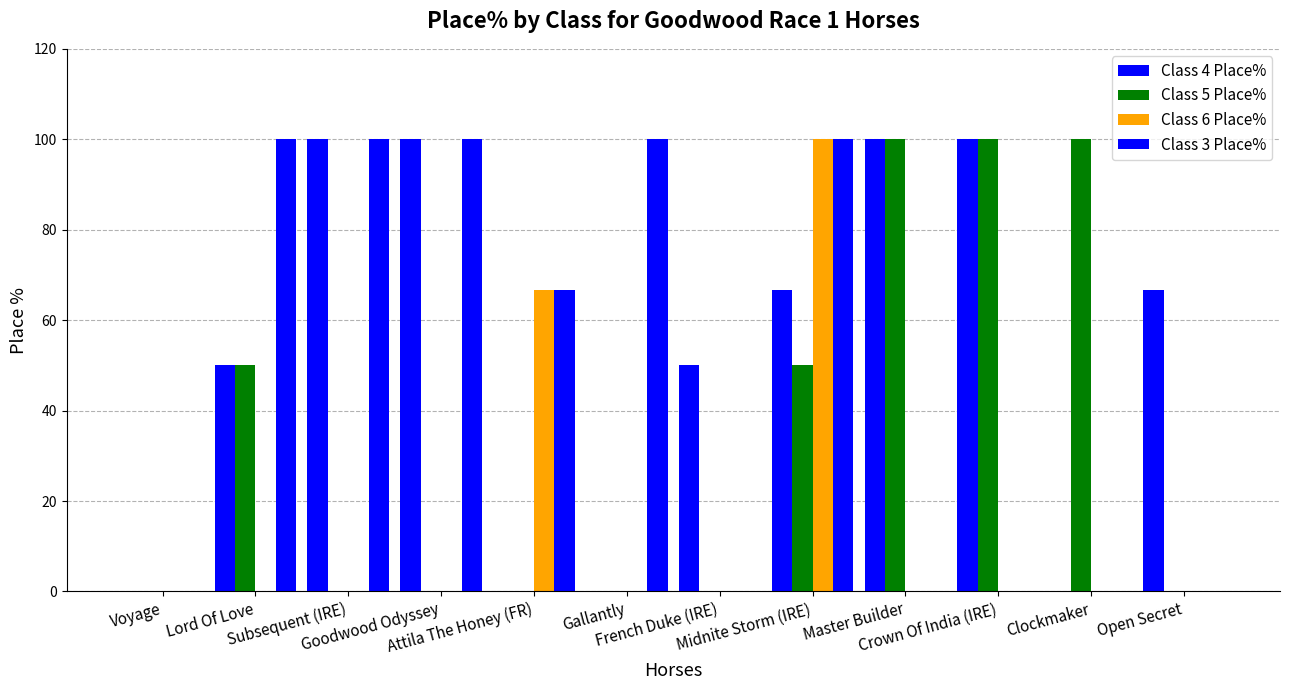

Count the number of data series in this chart.

4